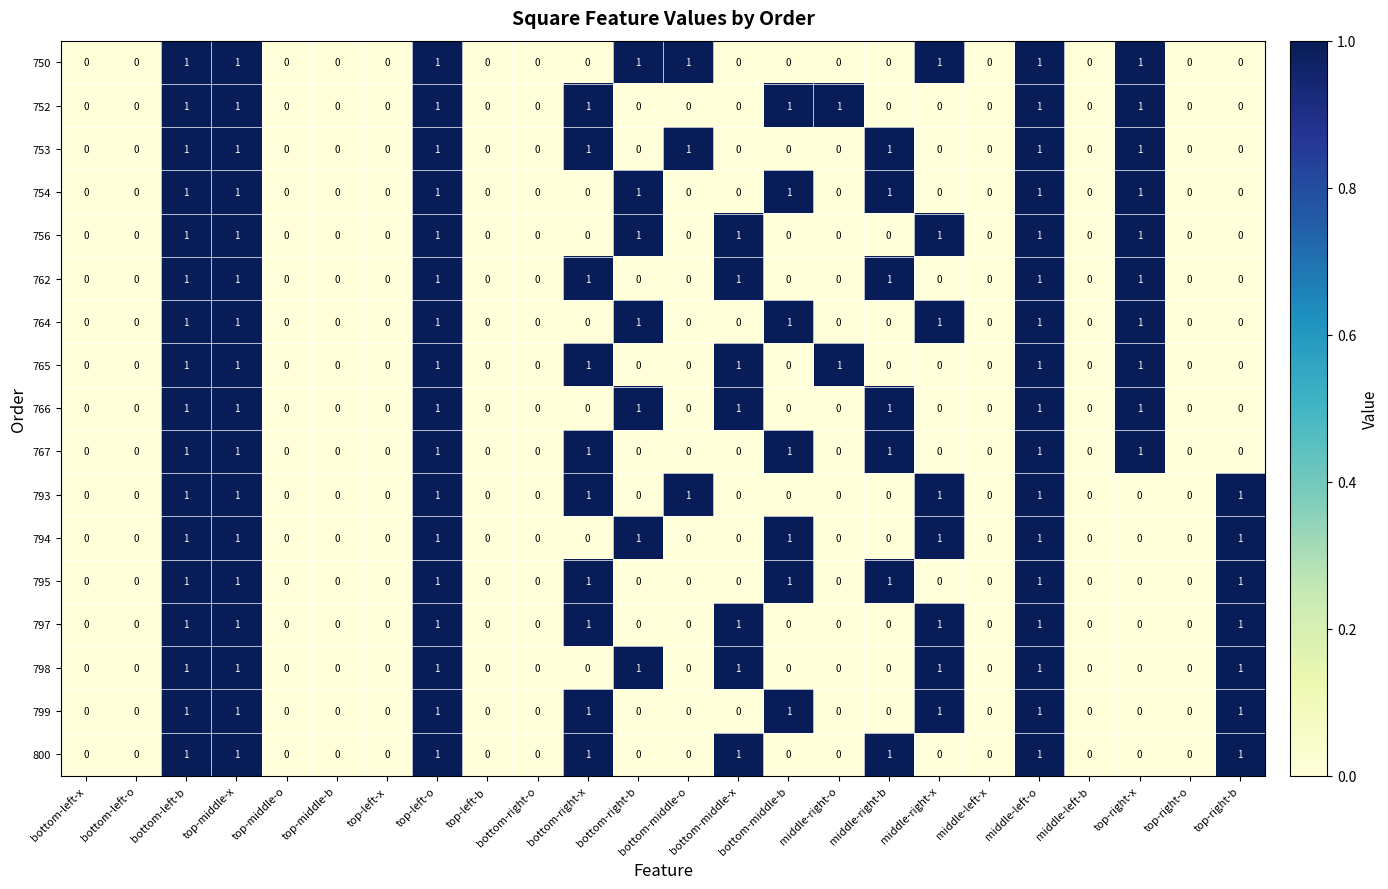

The value of 750 at middle-left-x is 1. True or false?

False